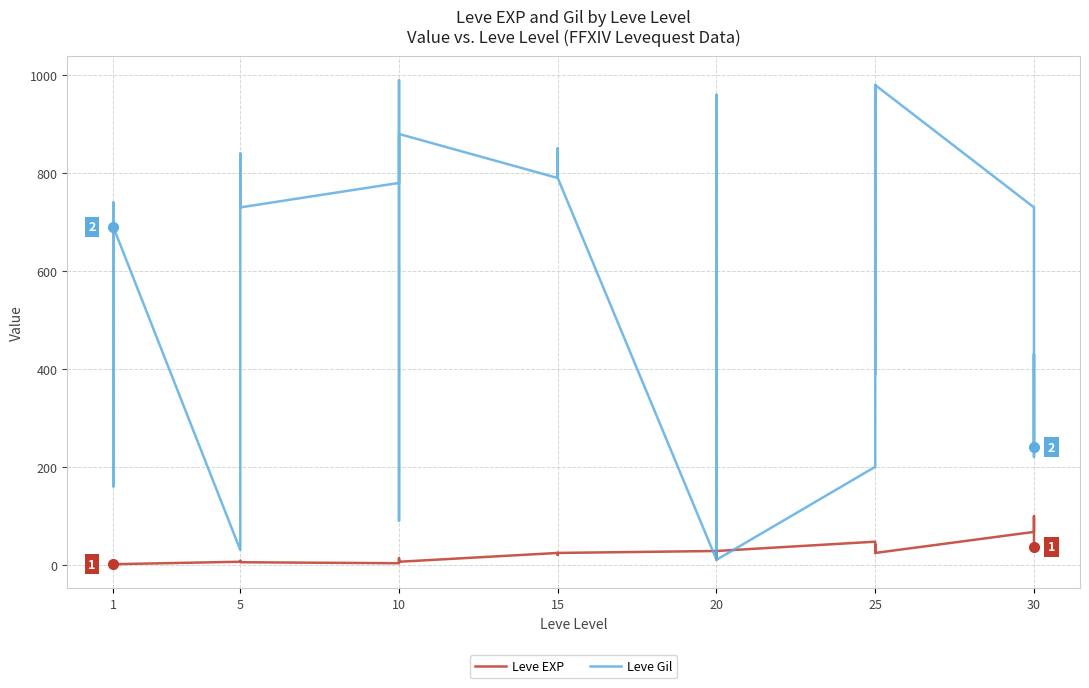

Read the Leve EXP value at 5.

6